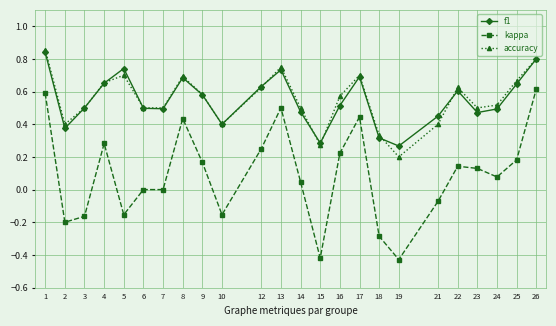

At which category does kappa reach its first local valley?

2